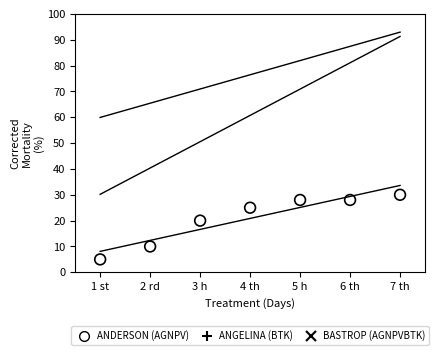

Which series has the largest Y range (max minus min)?

ANGELINA (BTK)